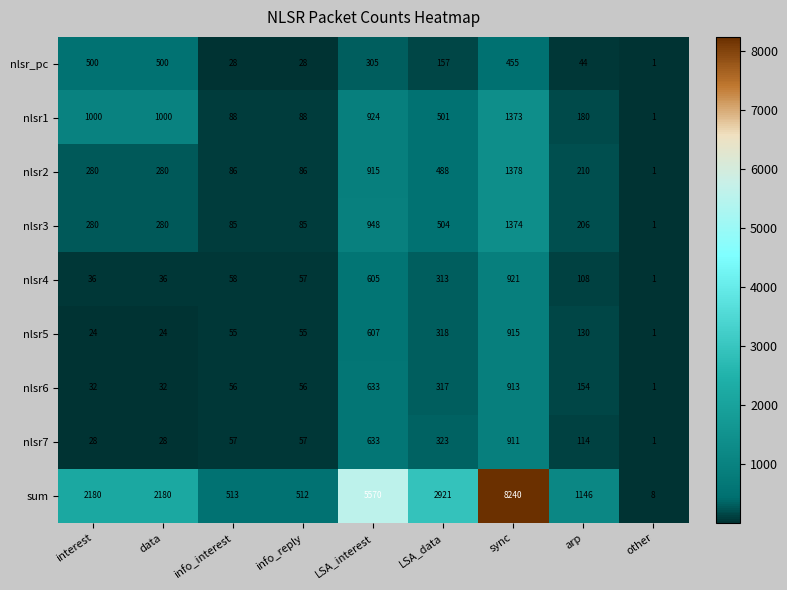

Where is nlsr4 nearest to the value 461?

LSA_interest